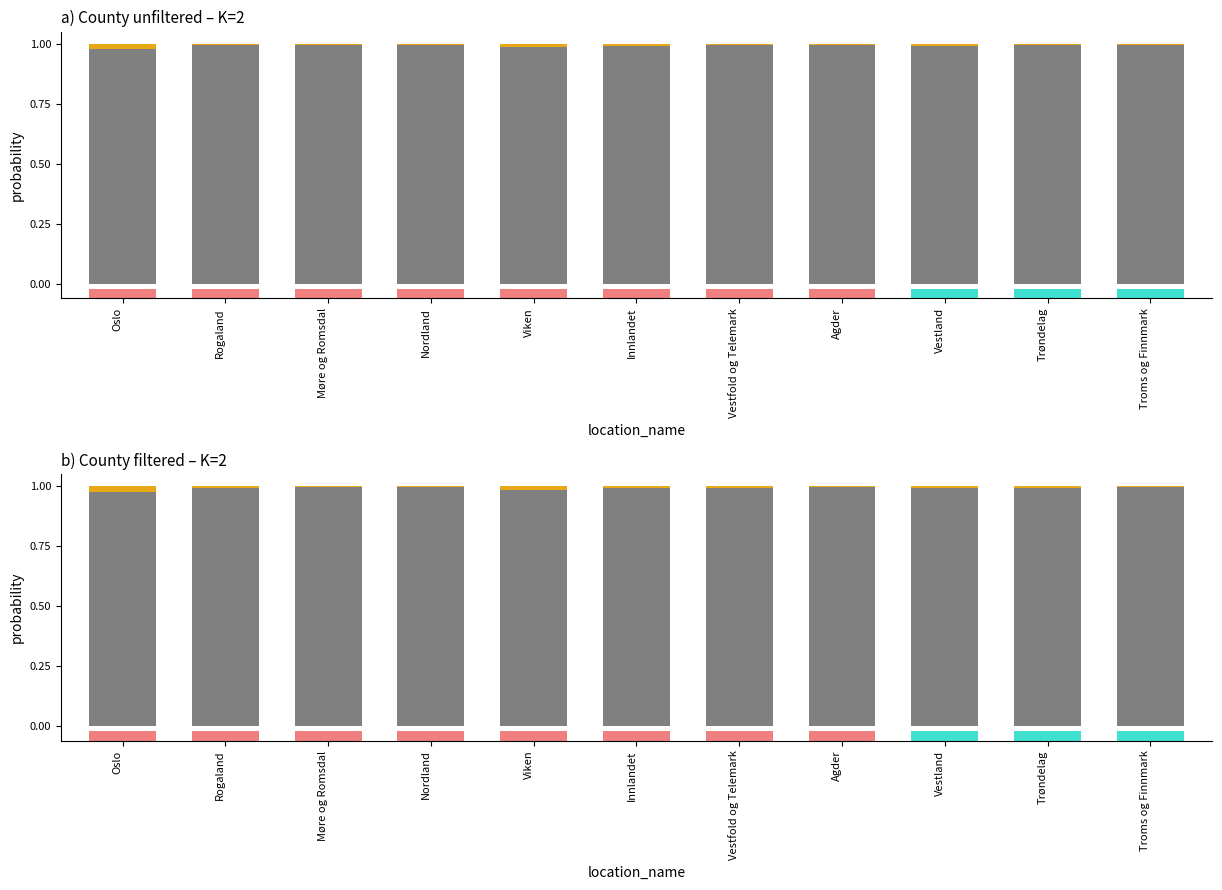

The c2 series shows 0.0 at Troms og Finnmark. True or false?

False